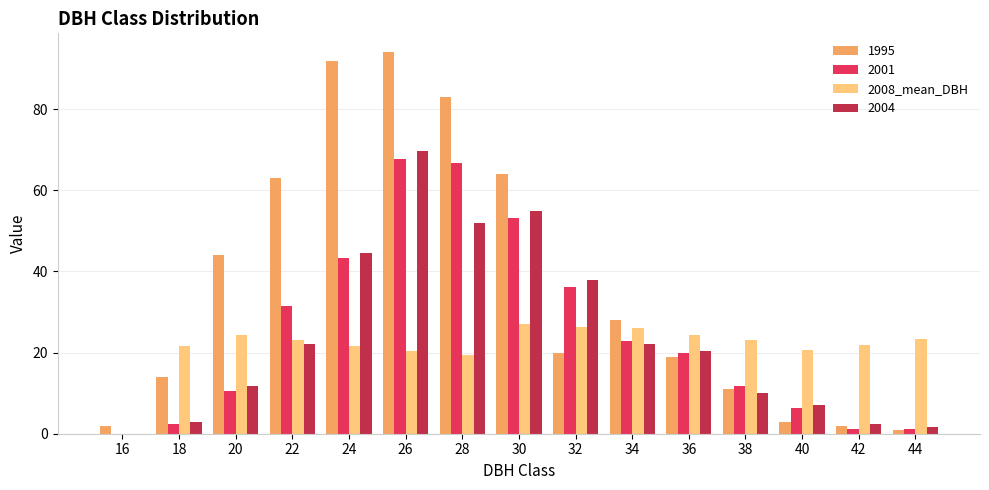

What is the sum of the 1995 values at 32 and 34?

48.0